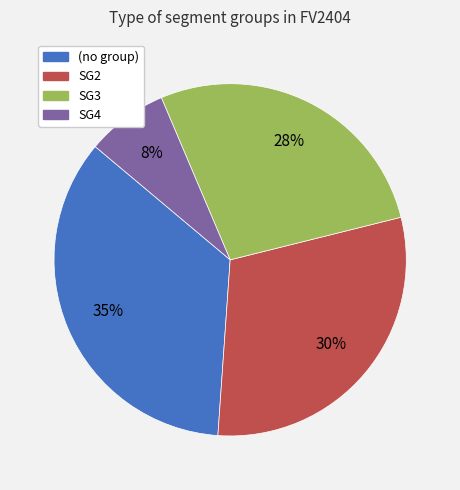

Does any single category account for the majority?

No